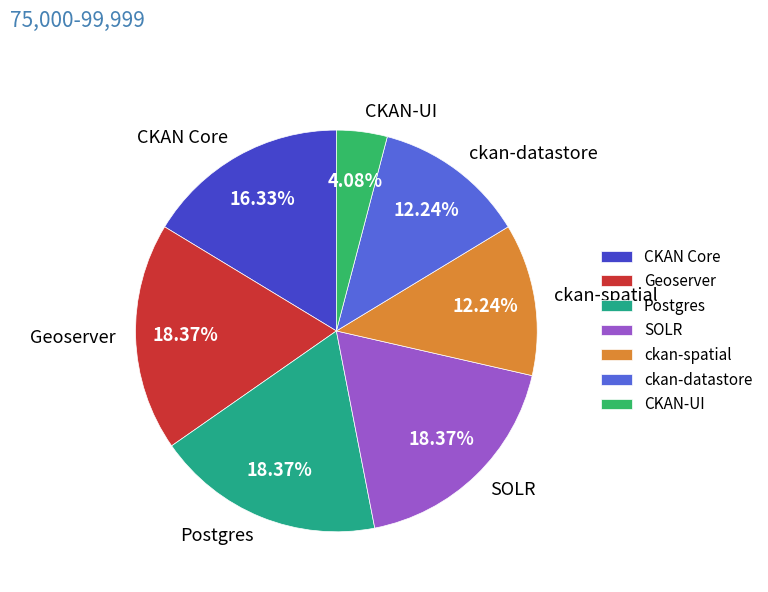

Which has a higher value, Postgres or CKAN-UI?

Postgres